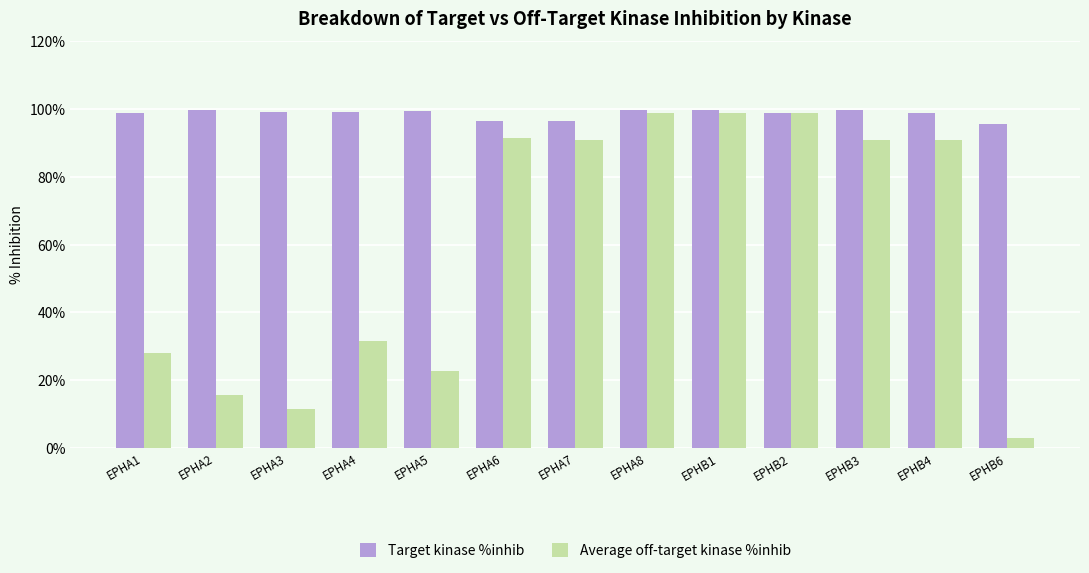

Read the Average off-target kinase %inhib value at EPHA7.

90.9